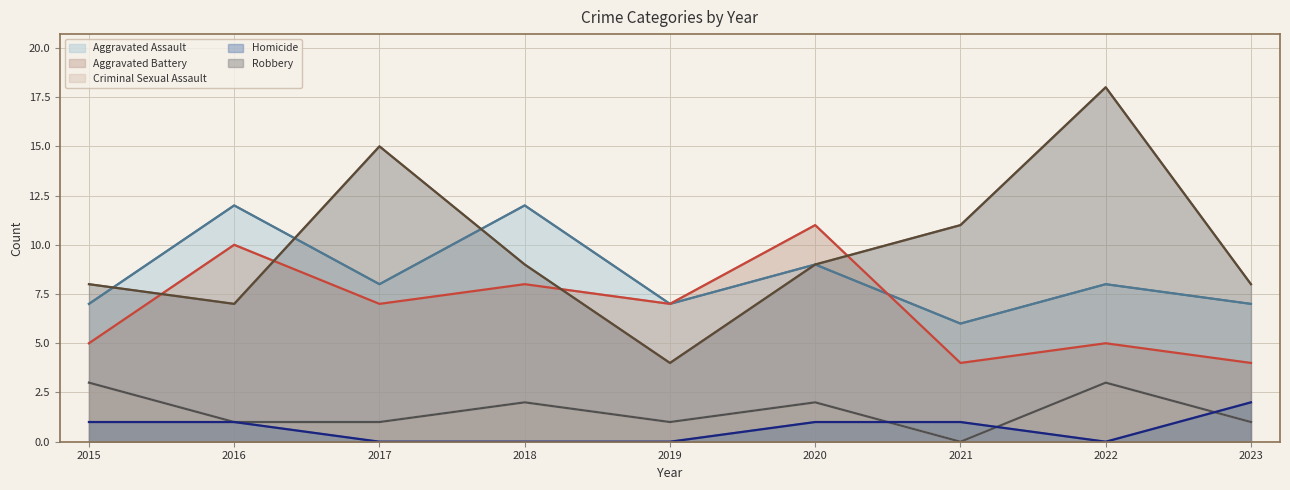

Between 2016 and 2019, which series saw the biggest shift?

Aggravated Assault